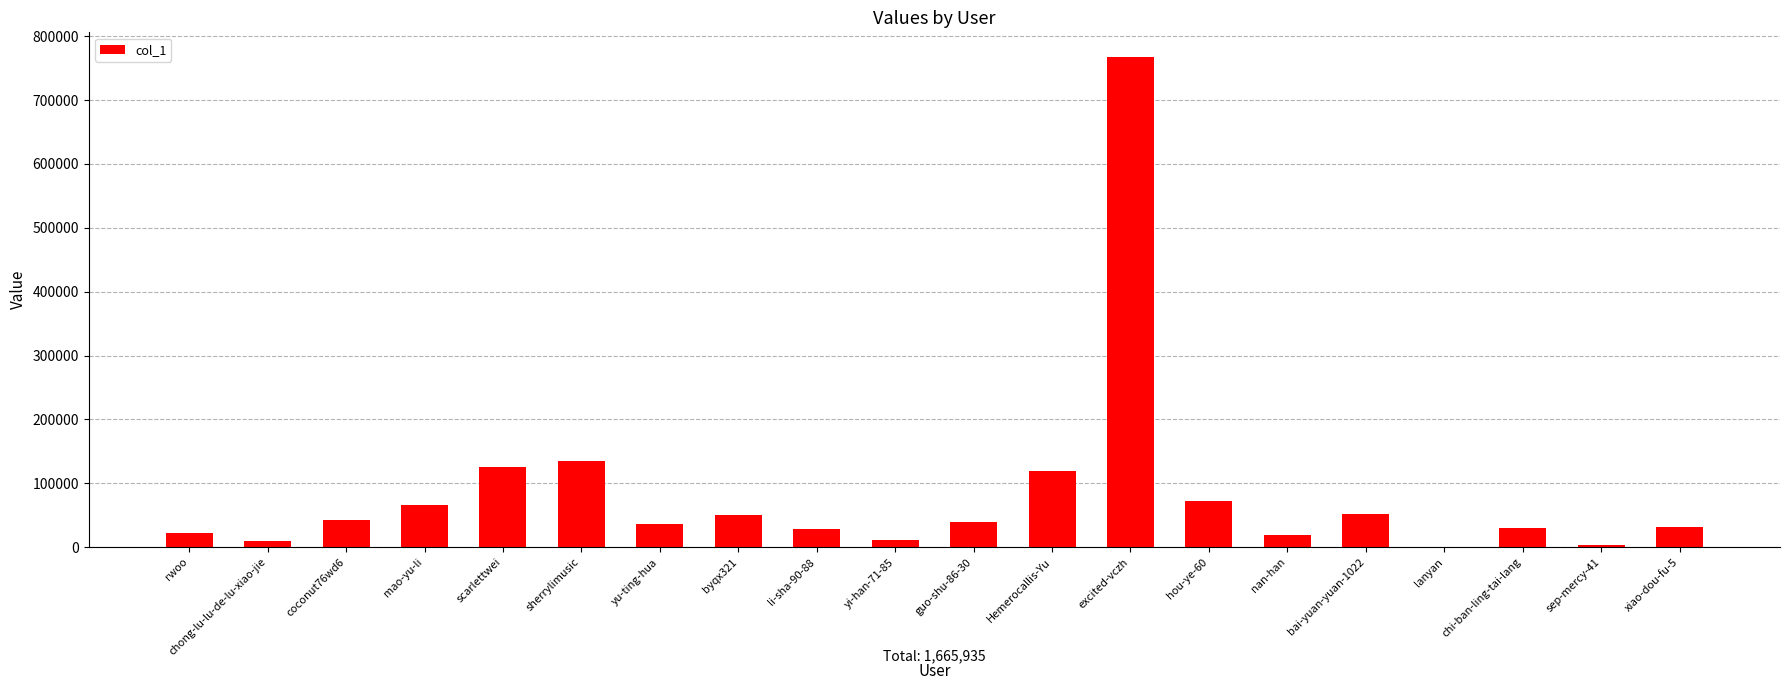

Which has a higher value, excited-vczh or chong-lu-lu-de-lu-xiao-jie?

excited-vczh